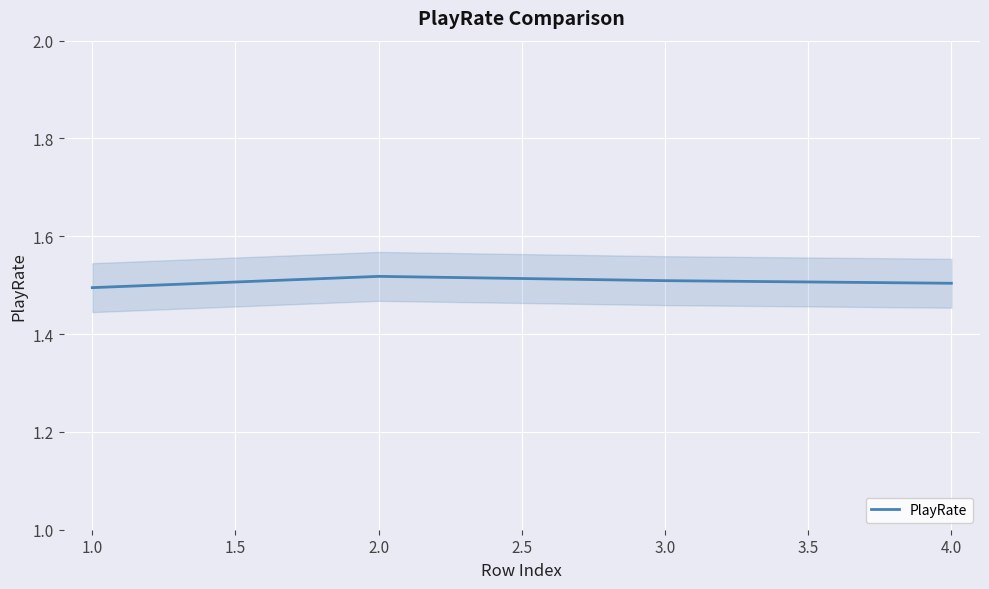

Is it true that PlayRate equals 0.7 at 1.0?

False